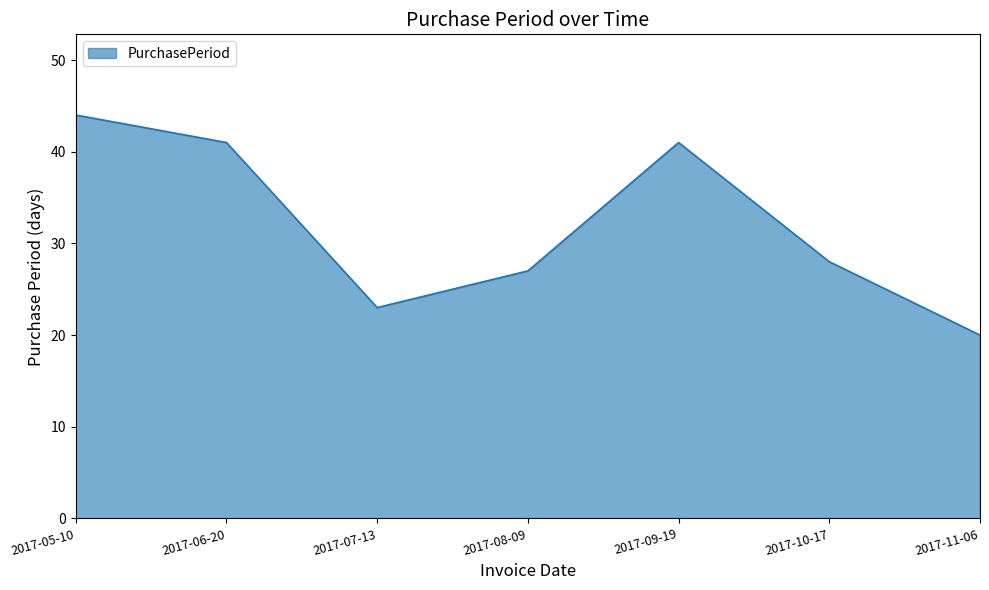

Count the values in the range 23 to 41.

5